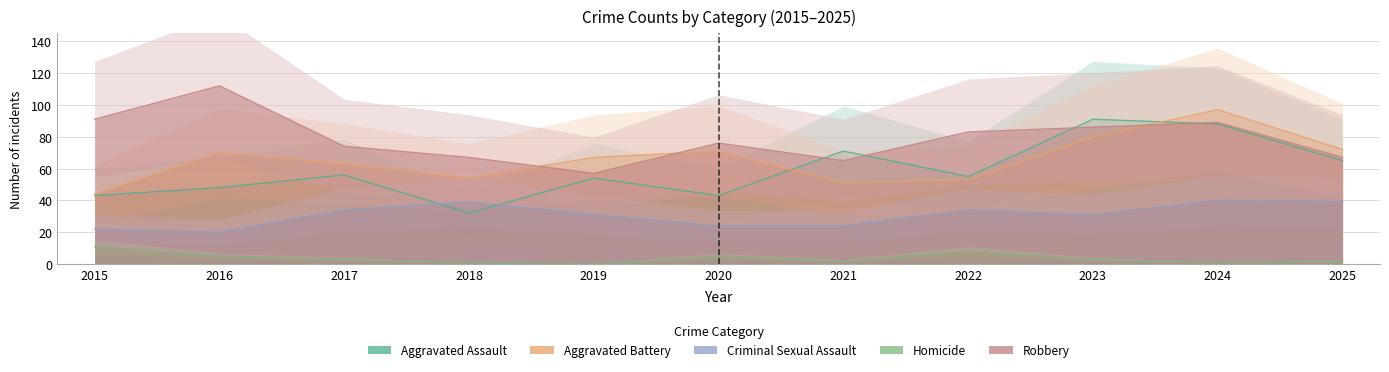

True or false: Robbery has more than 1 points higher than both neighbors.

True